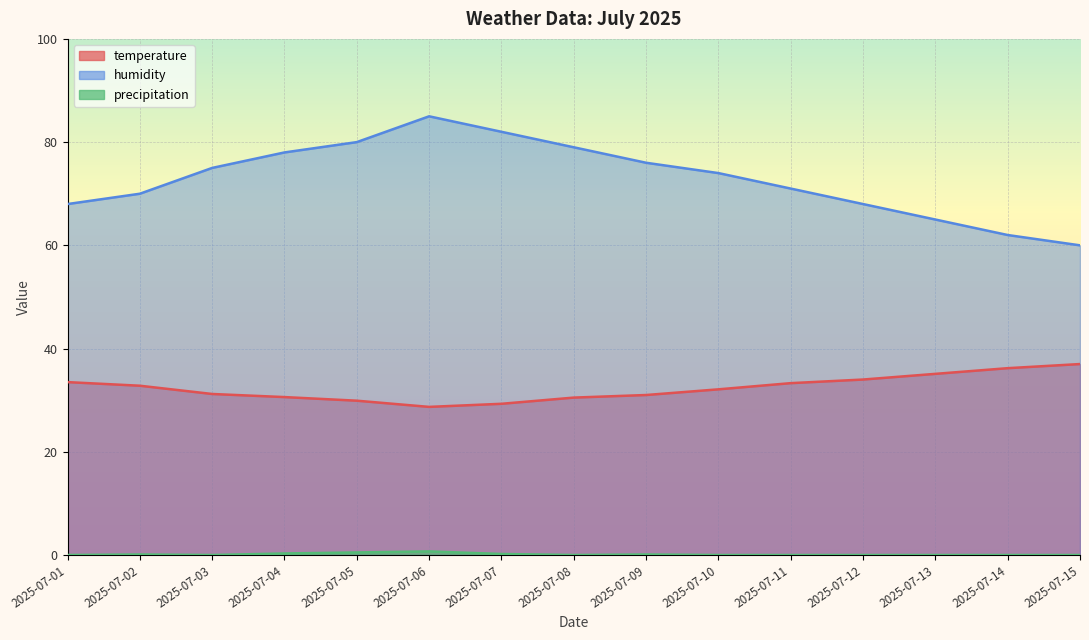

True or false: precipitation and humidity intersect in this chart.

False